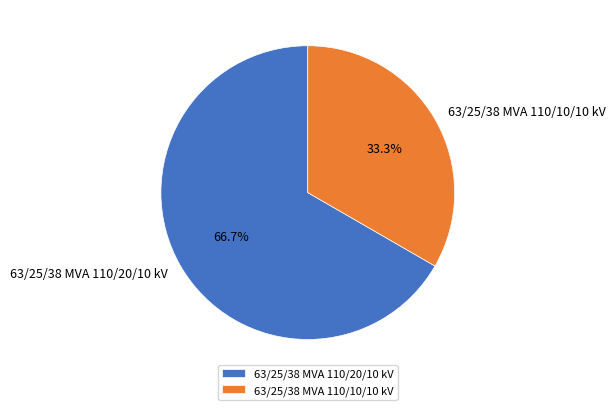

To the nearest percent, what percentage of the pie is 63/25/38 MVA 110/20/10 kV?

67%